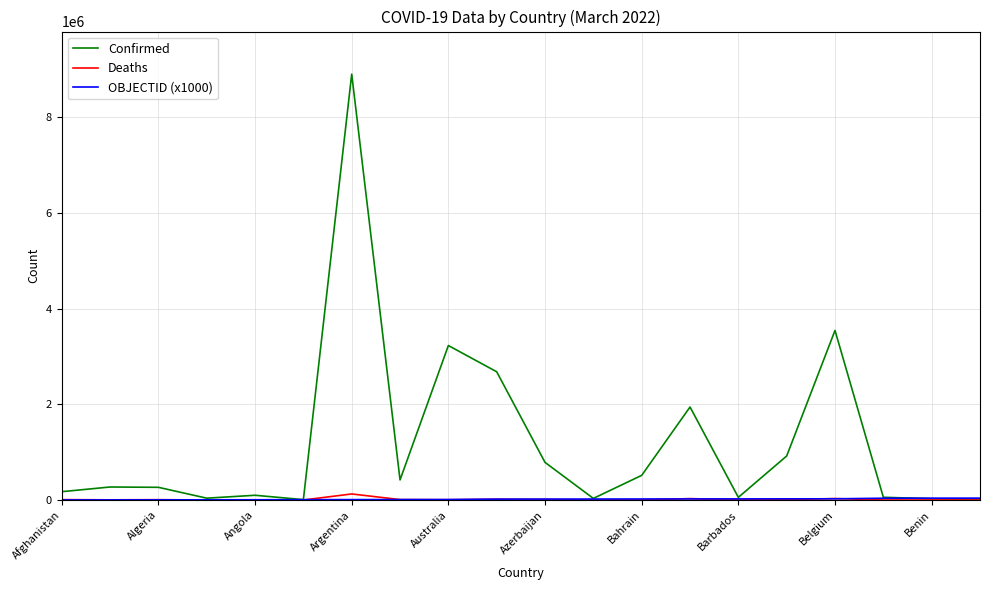

Which series has the largest total across all categories?

Confirmed